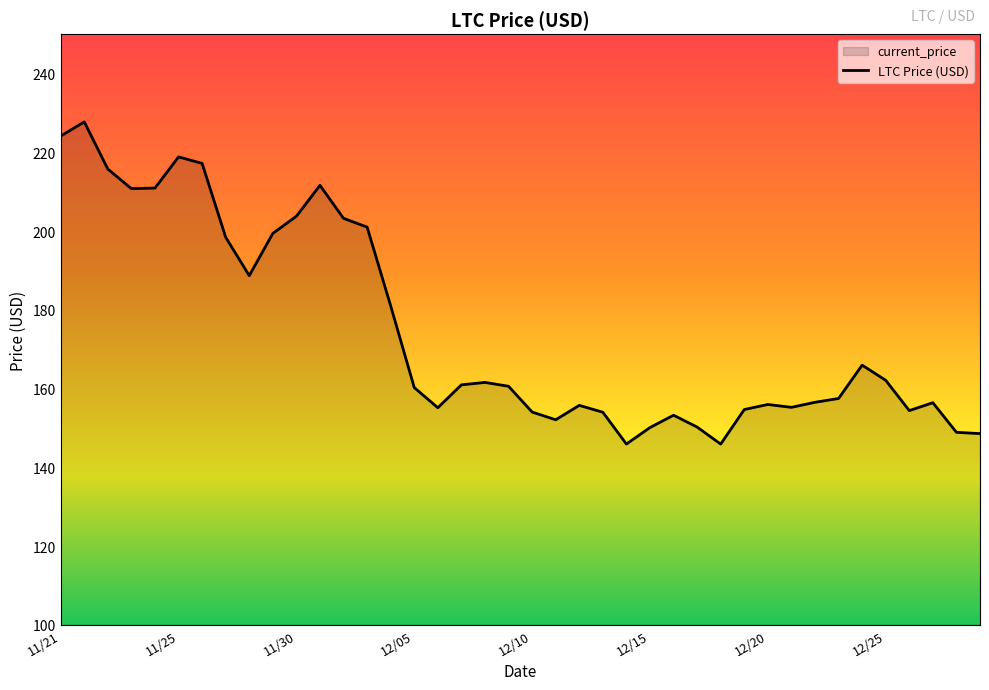

How many lines are shown in the chart?

1